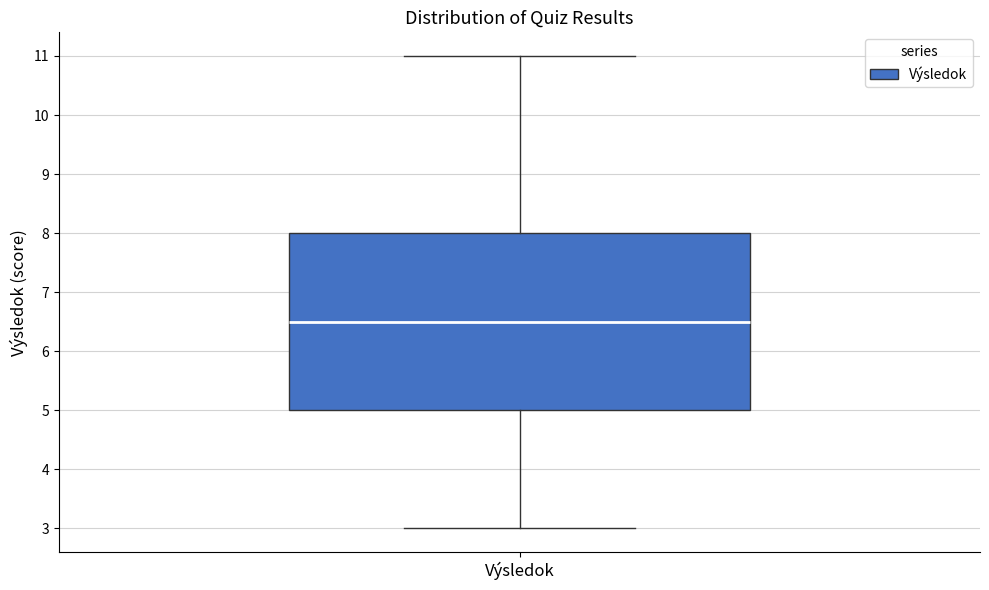

Transcribe this box plot: give where the median line is, the range the box spans, and where the two whiskers end, as read against the y-axis. The values are not printed on the chart, so give them approximately, as read against the axis.

median 6.5, box 5.0 to 8.0, whiskers 3.0 to 11.0